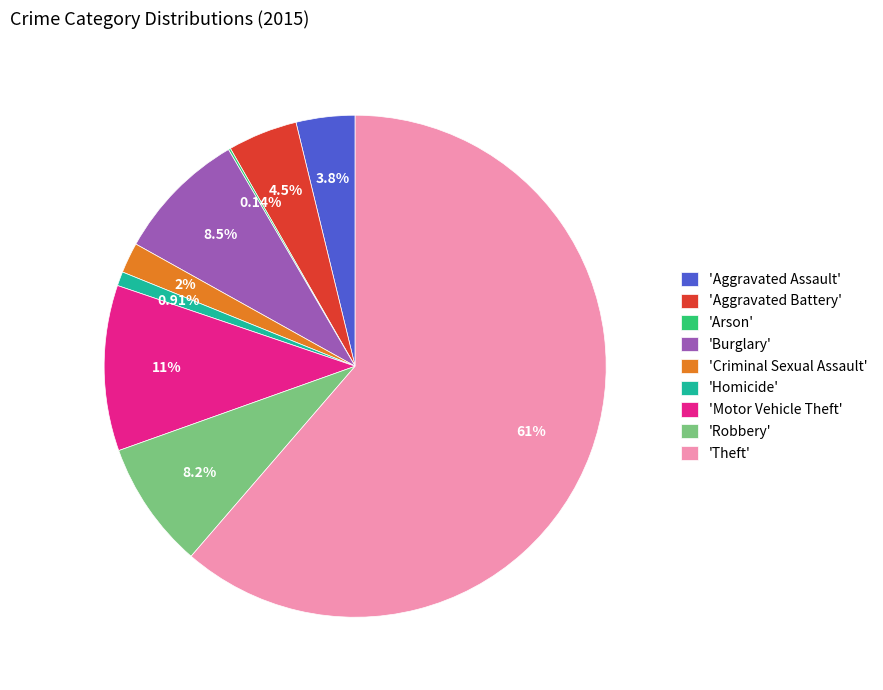

What is the ratio of the value at 'Burglary' to the value at 'Aggravated Assault'?

2.2